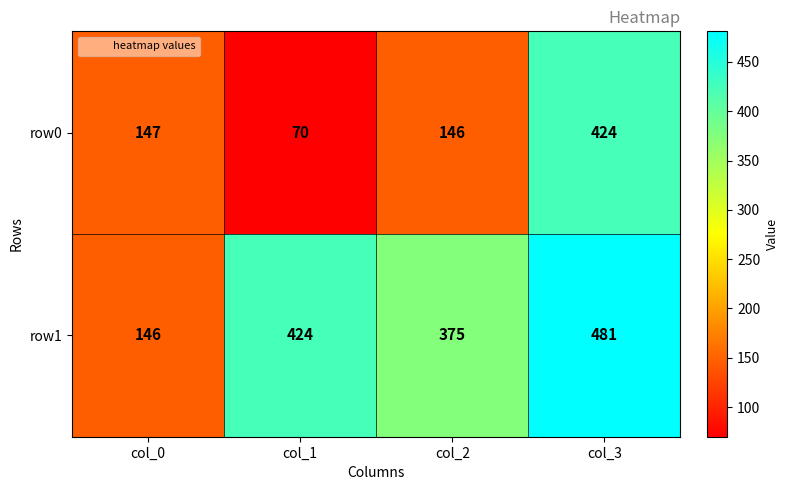

At which category is the sum across all series the highest?

col_3